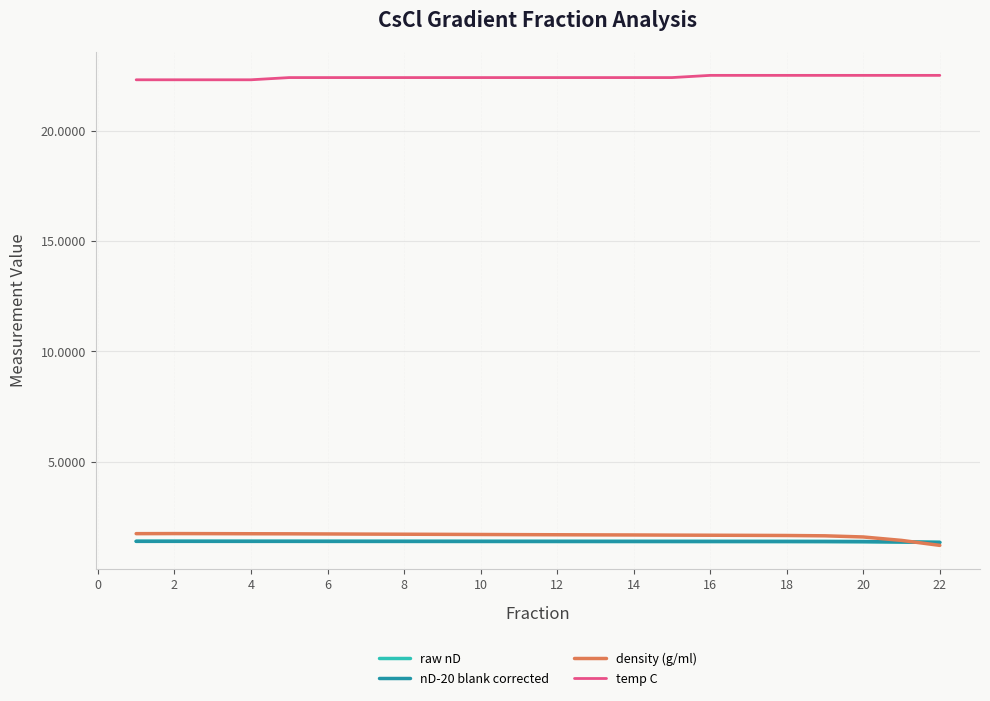

What is the greatest value displayed?

22.5